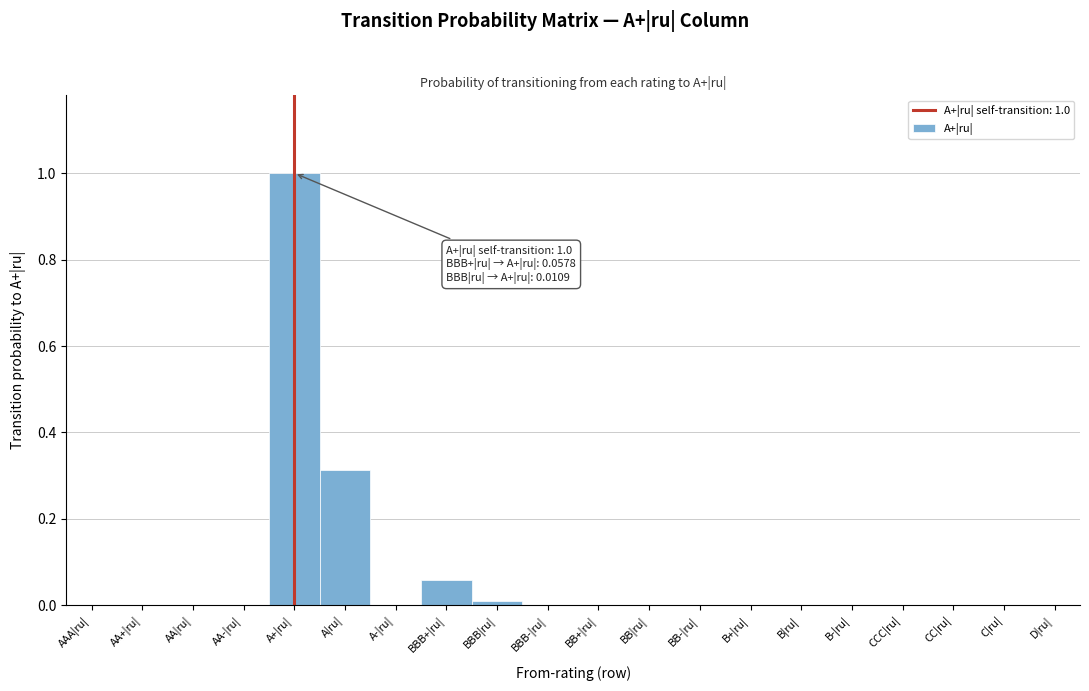

The chart shows a value of -0.7 at B+|ru|. True or false?

False